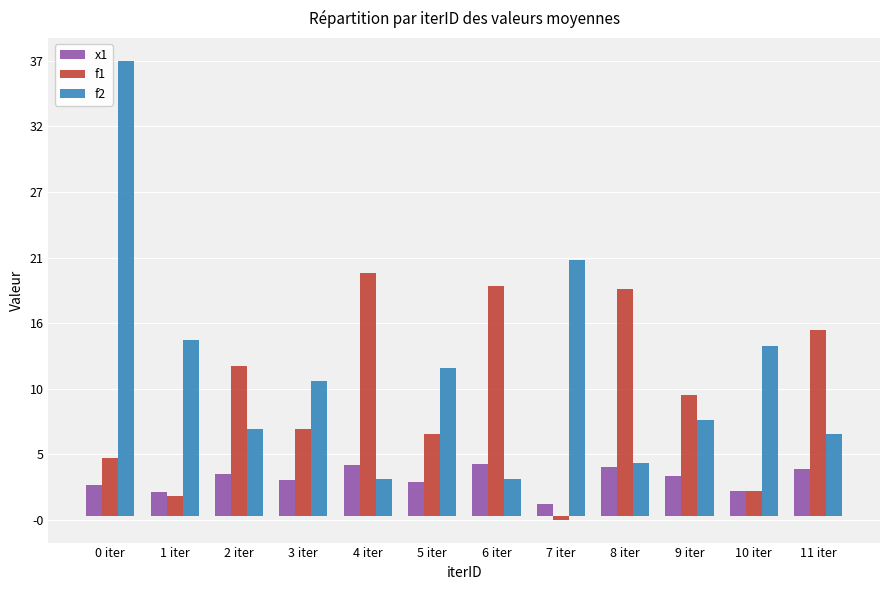

At which category is the sum across all series the highest?

0 iter